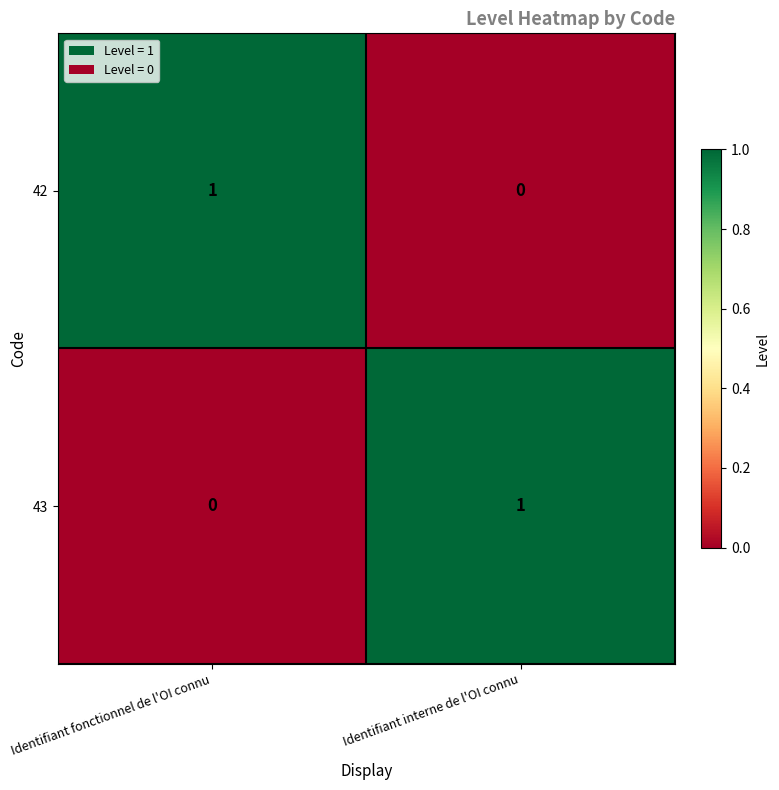

Rank the categories by 42 value from lowest to highest.

Identifiant interne de l'OI connu, Identifiant fonctionnel de l'OI connu